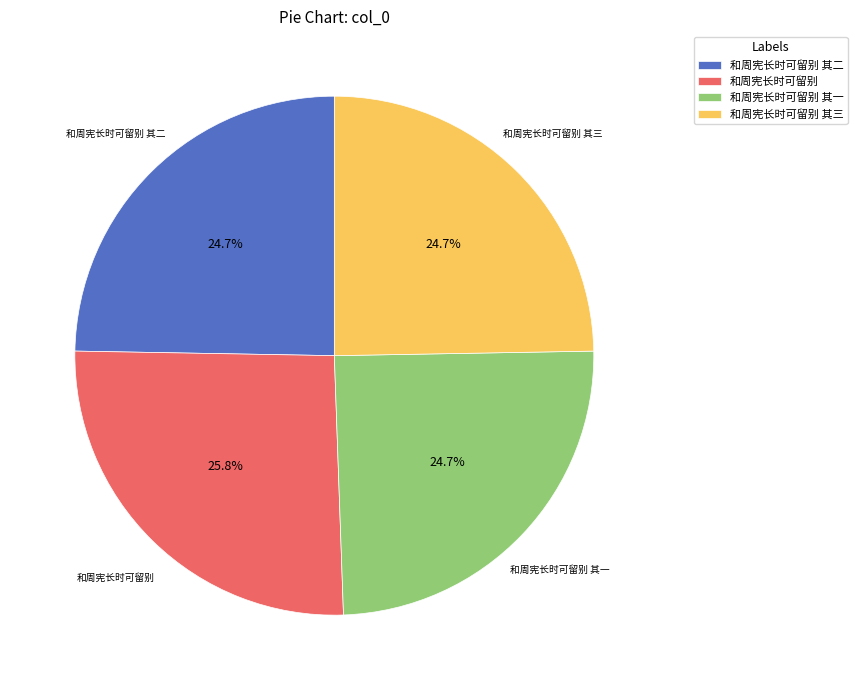

What is the ratio of the value at 和周宪长时可留别 to the value at 和周宪长时可留别 其二?

1.0